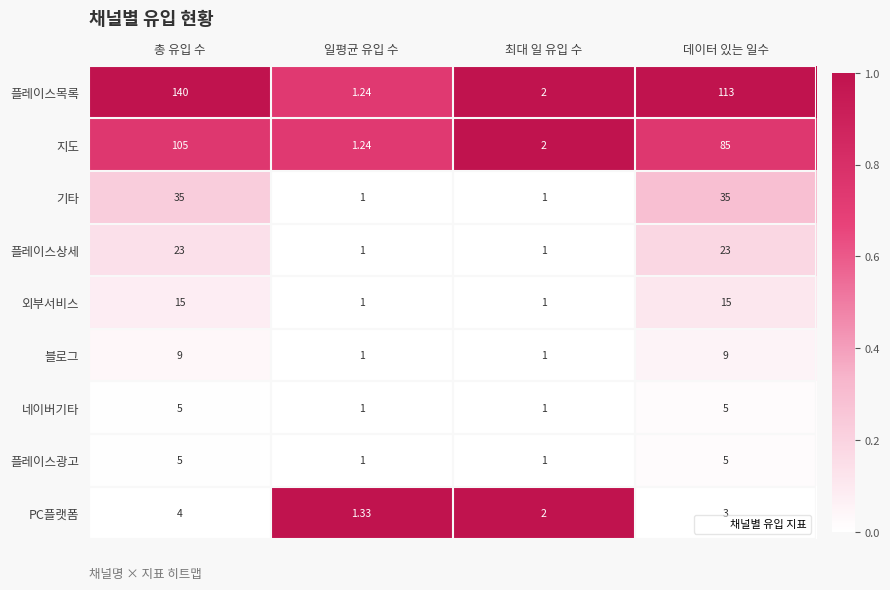

At which category is the sum across all series the highest?

총 유입 수